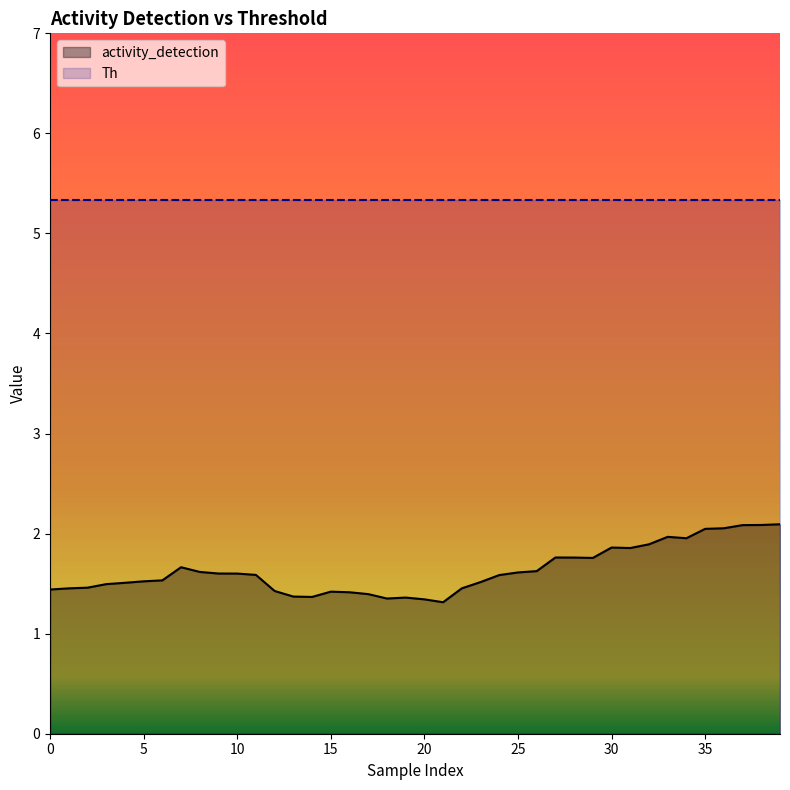

What is the ratio of the value at 32 to the value at 33?

1.0